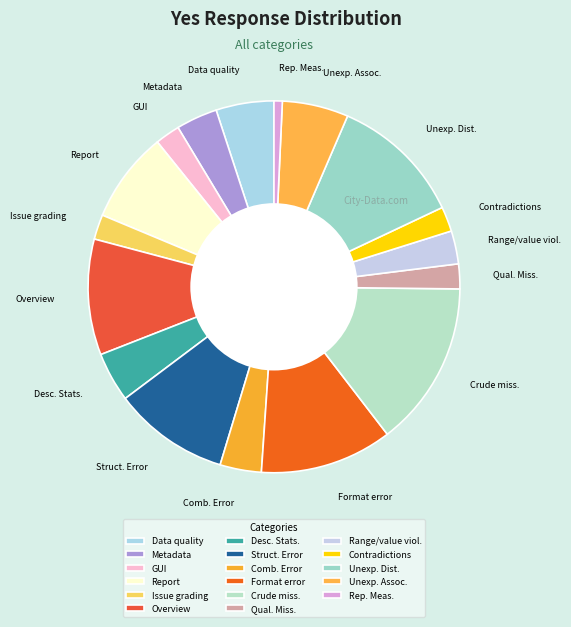

Do Format error and Desc. Stats. together represent more than half of the pie?

No